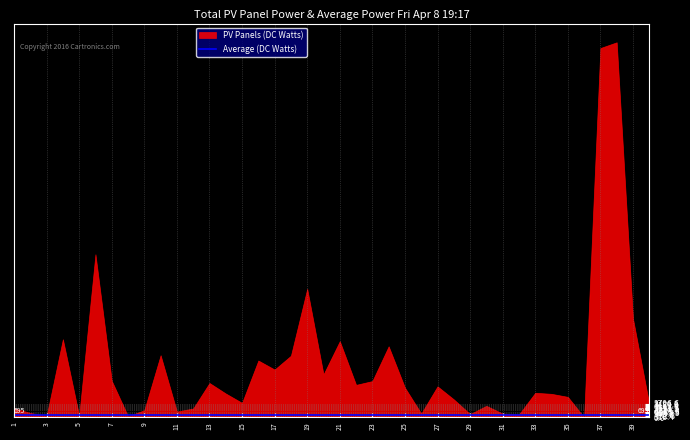

At 35, list the series in order from smallest to largest.

Average (DC Watts), PV Panels (DC Watts)